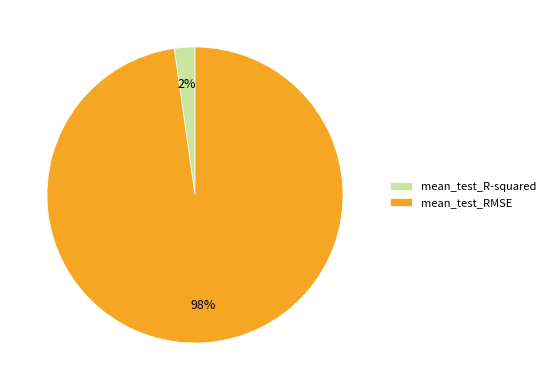

Combined, do mean_test_R-squared and mean_test_RMSE account for over 50%?

Yes